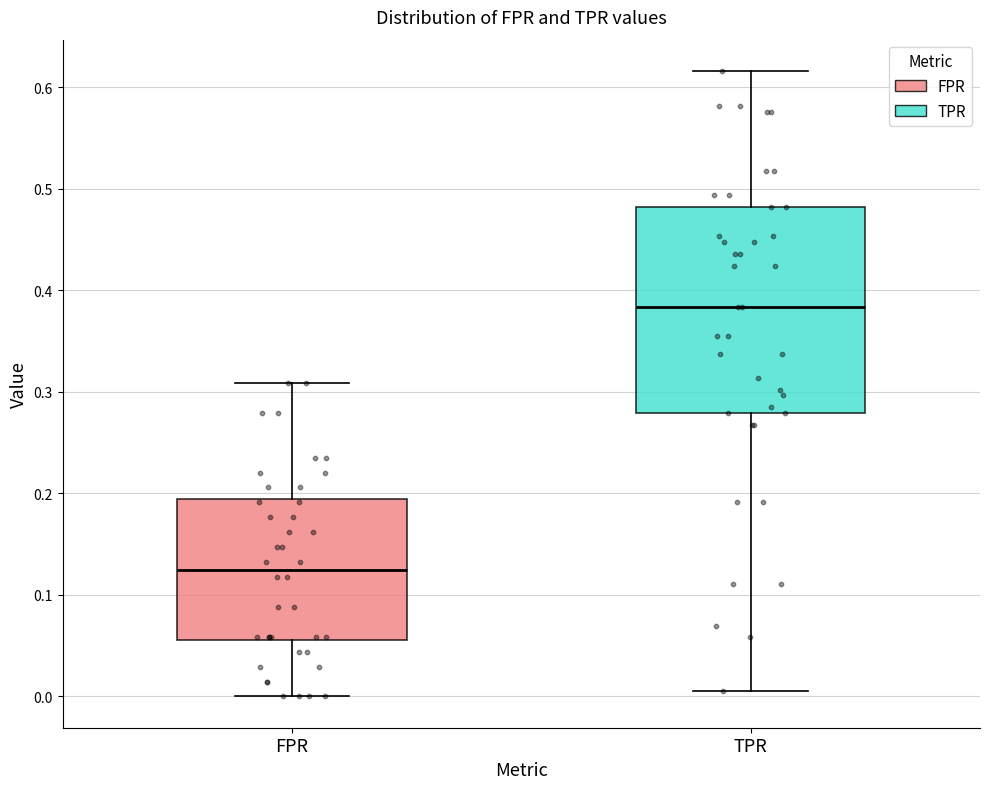

Reading left to right, read every box against the y-axis: the position of its median line, the range the box covers, and the ends of its whiskers. The values are not printed on the chart, so give them approximately, as read against the axis.

FPR: median 0.13, box 0.06 to 0.19, whiskers 0.00 to 0.31
TPR: median 0.38, box 0.28 to 0.48, whiskers 0.01 to 0.62